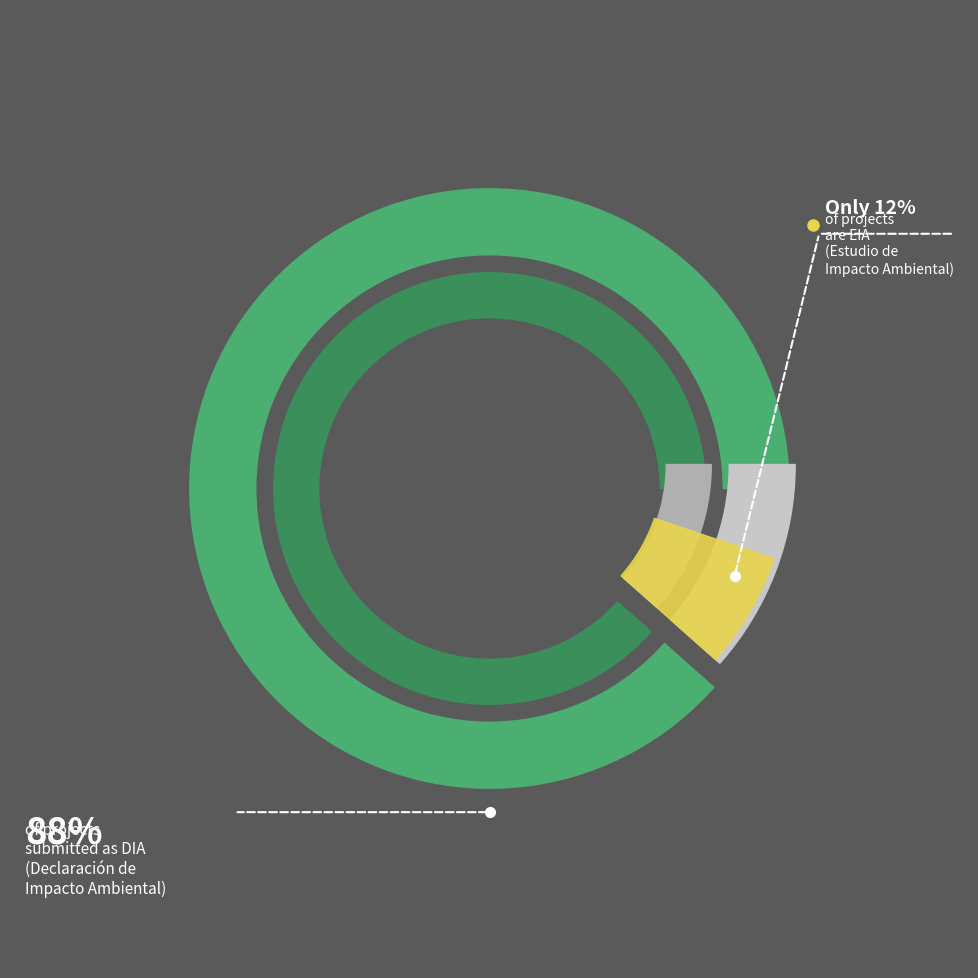

Count the number of slices in the pie.

2